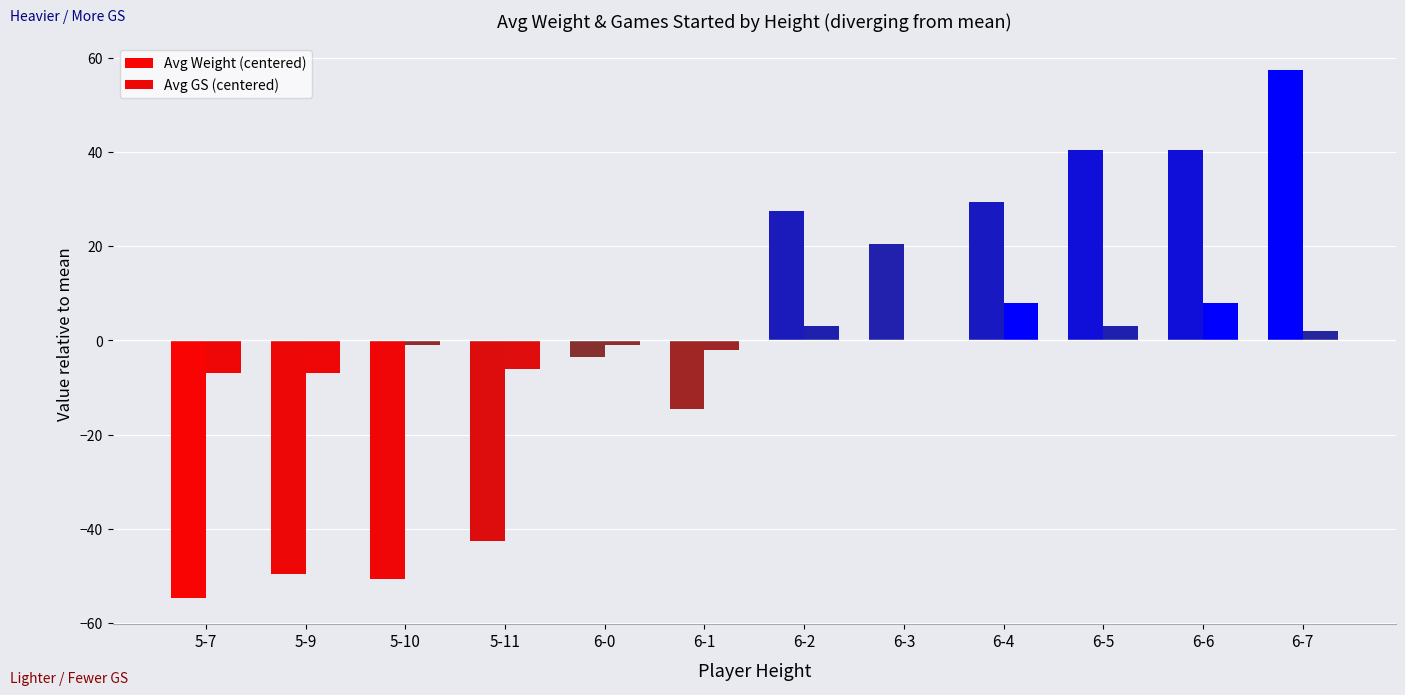

How many groups of bars are there?

12